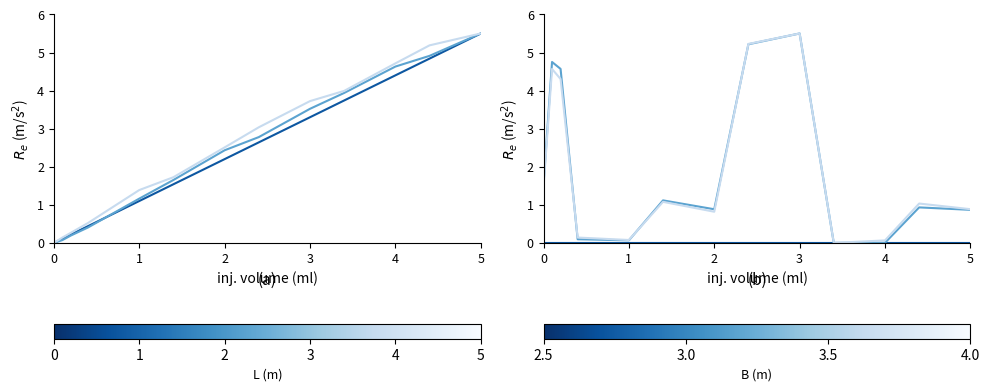

Does the chart display data point markers on the line(s)?

No